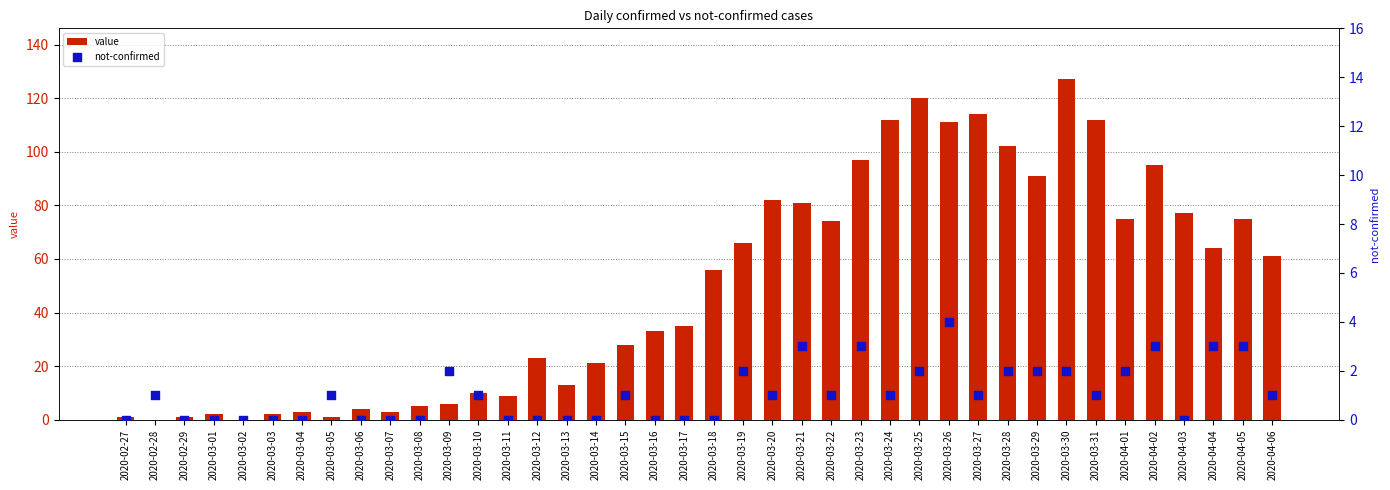

Is the value of not-confirmed at 2020-04-05 greater than the value of value at 2020-03-16?

No